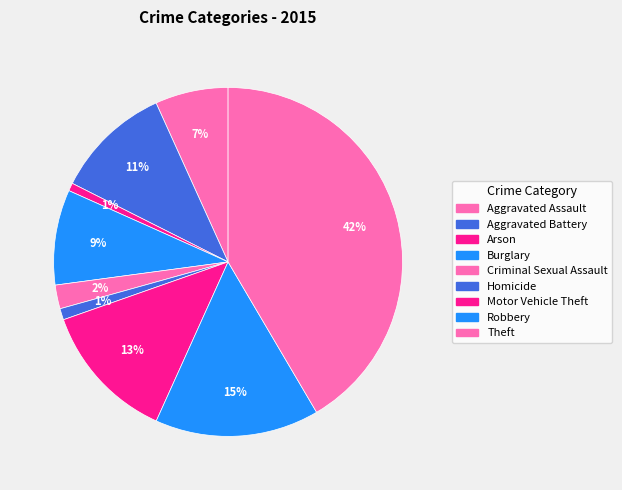

How many segments does this pie chart have?

9